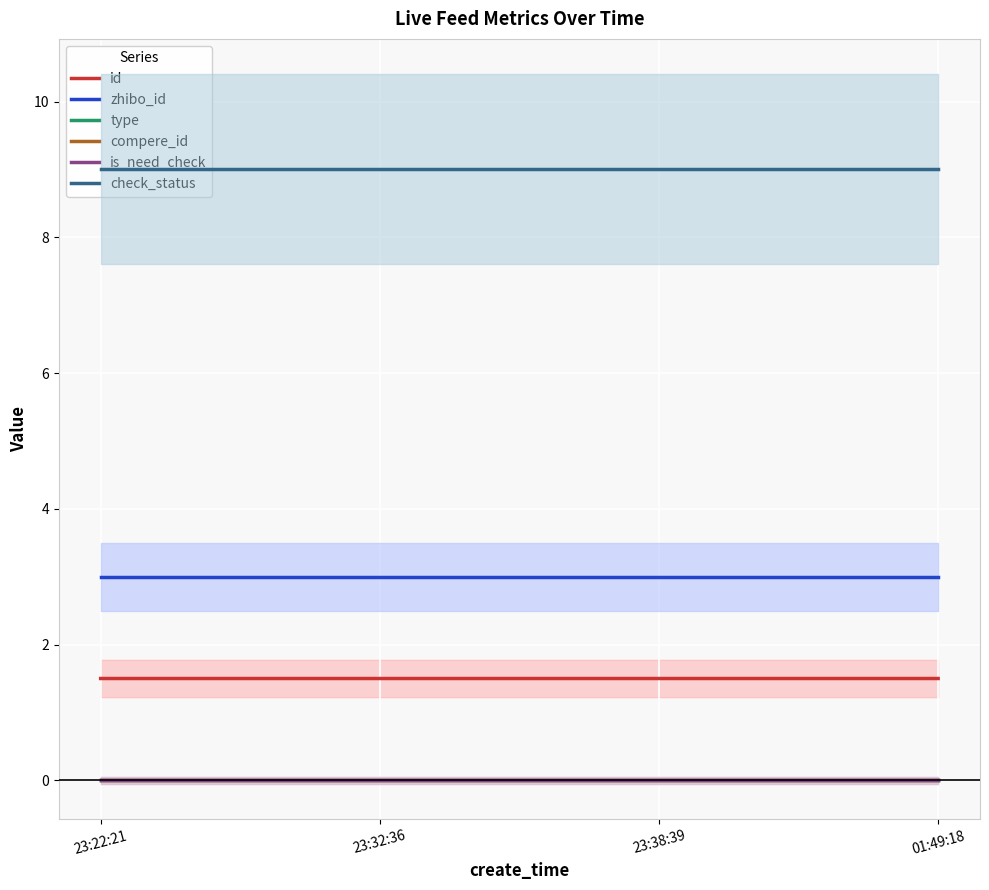

True or false: is_need_check and zhibo_id cross at least once.

False